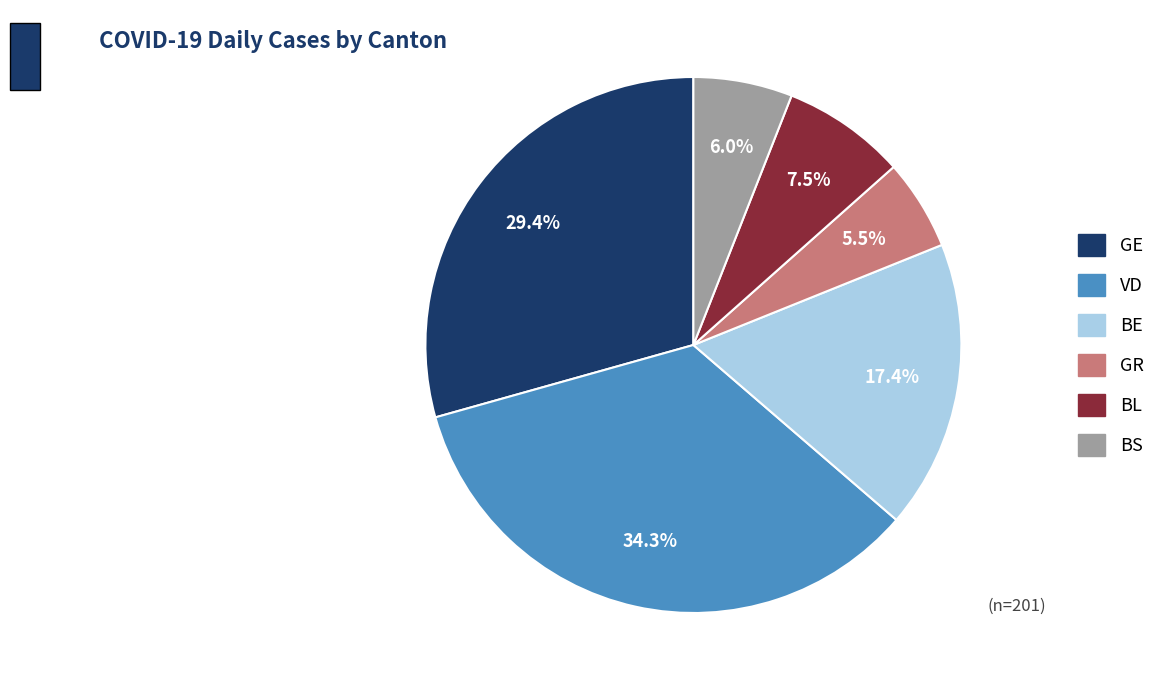

What portion of the pie excludes BL?

92.5%